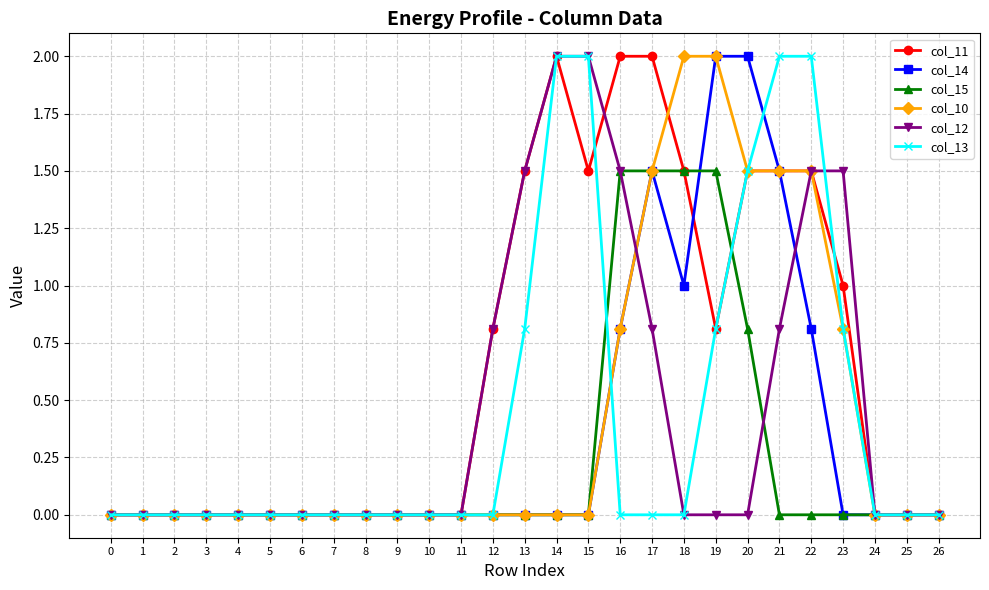

What is the difference between the maximum and minimum values in the col_14 series?

2.0